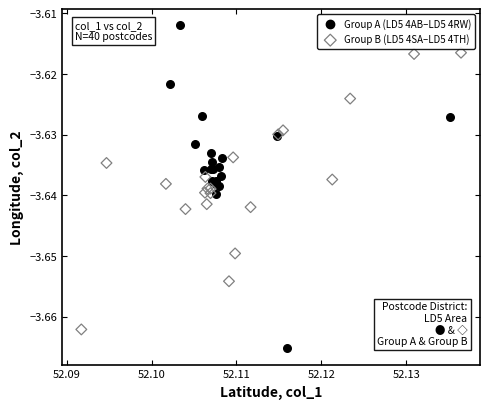

Which series reaches the maximum Y coordinate?

Group A (LD5 4AB–LD5 4RW)